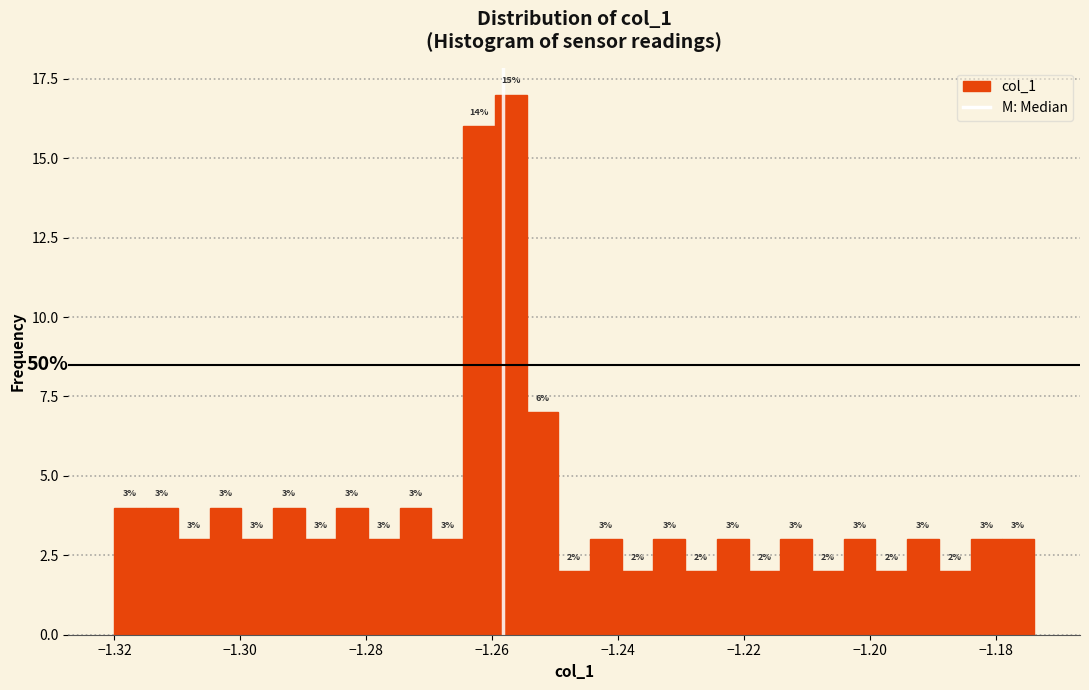

Read against the x-axis, roughly where is the centre of the tallest bar?

-1.258